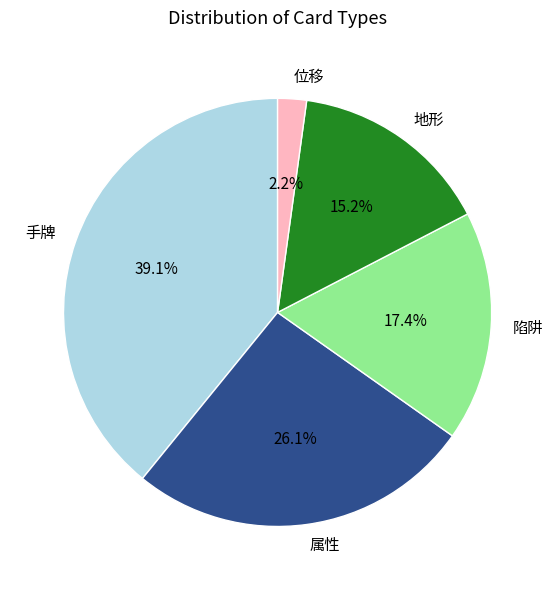

To the nearest percent, what percentage of the pie is 手牌?

39%